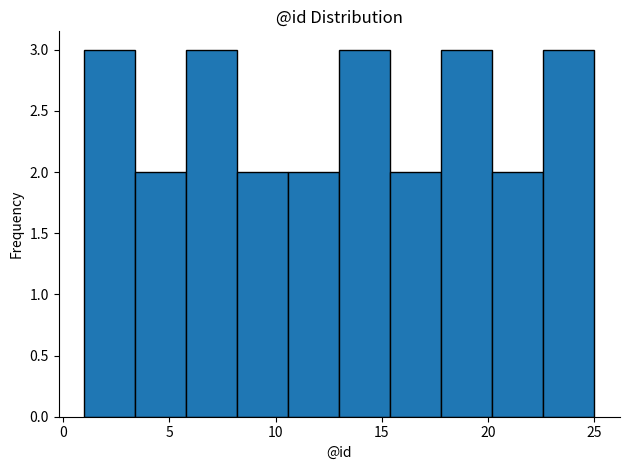

Reading left to right, list every bar in this chart as the range it spans on the x-axis followed by its height. Neither the bar edges nor the heights are printed on the chart, so give them approximately, as read against the axes.

1.0 to 3.4: 3
3.4 to 5.8: 2
5.8 to 8.2: 3
8.2 to 10.6: 2
10.6 to 13.0: 2
13.0 to 15.4: 3
15.4 to 17.8: 2
17.8 to 20.2: 3
20.2 to 22.6: 2
22.6 to 25.0: 3